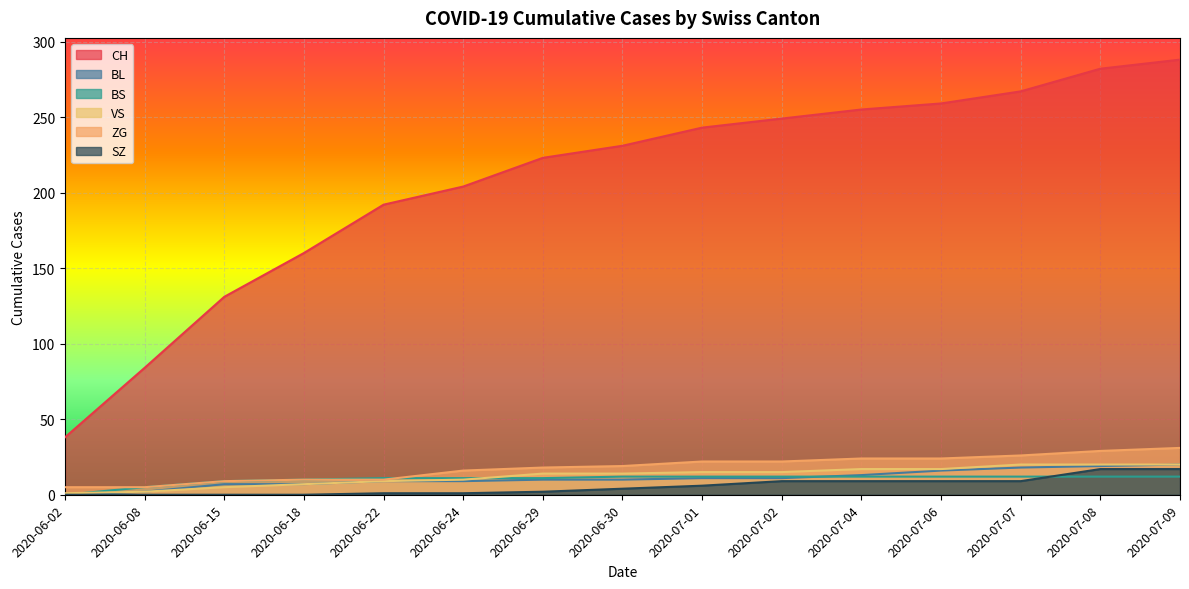

The BL series shows 15 at 2020-07-02. True or false?

False